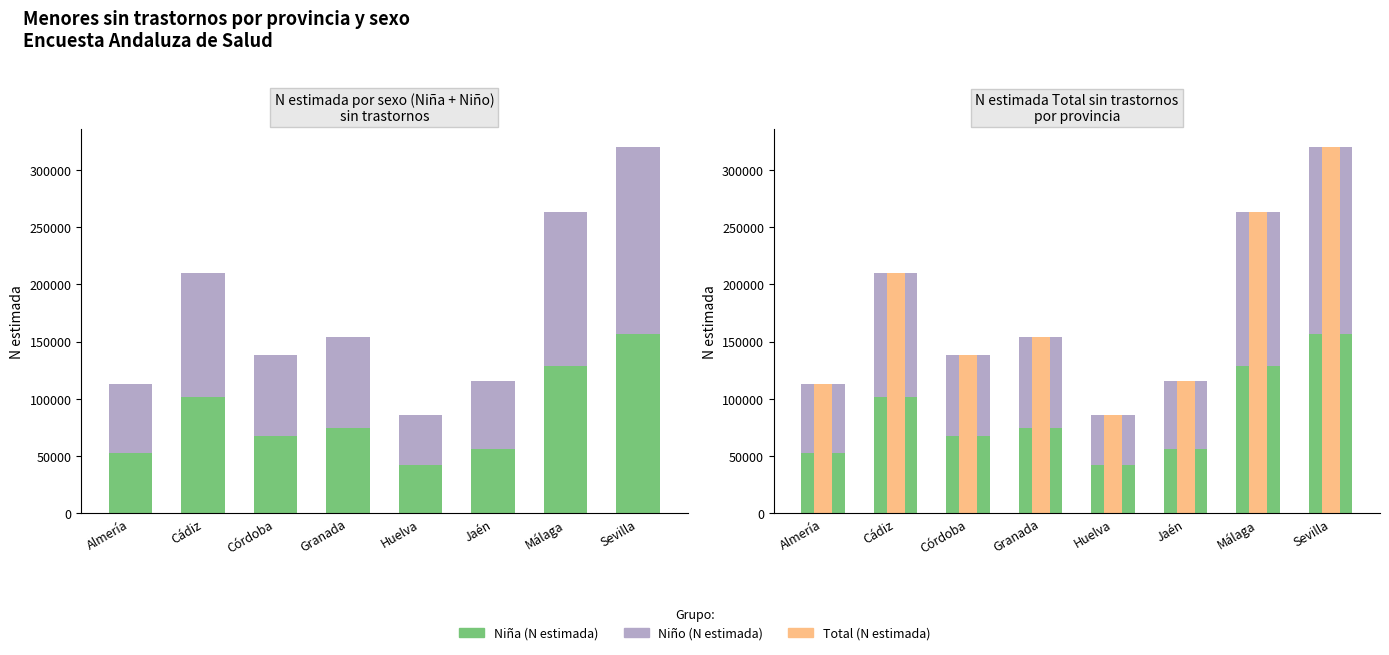

Which series has the largest range (max minus min)?

Total (N estimada)